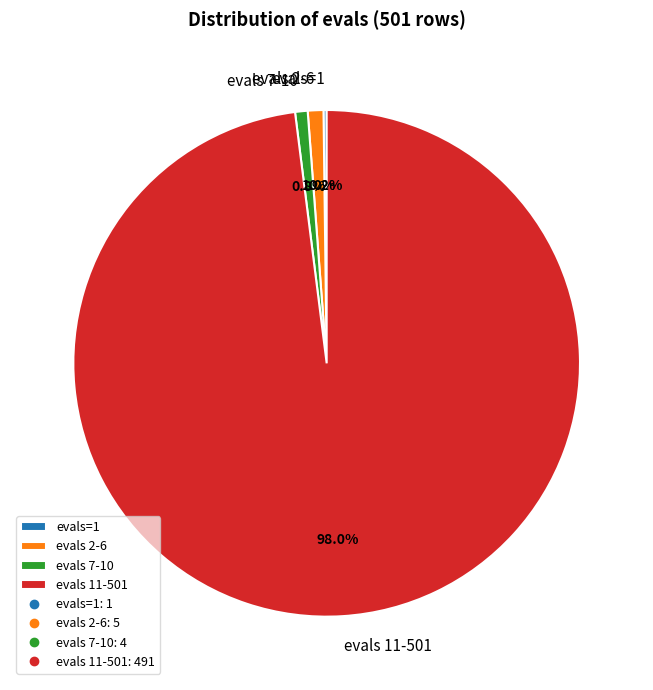

Which slice is the largest?

evals 11-501